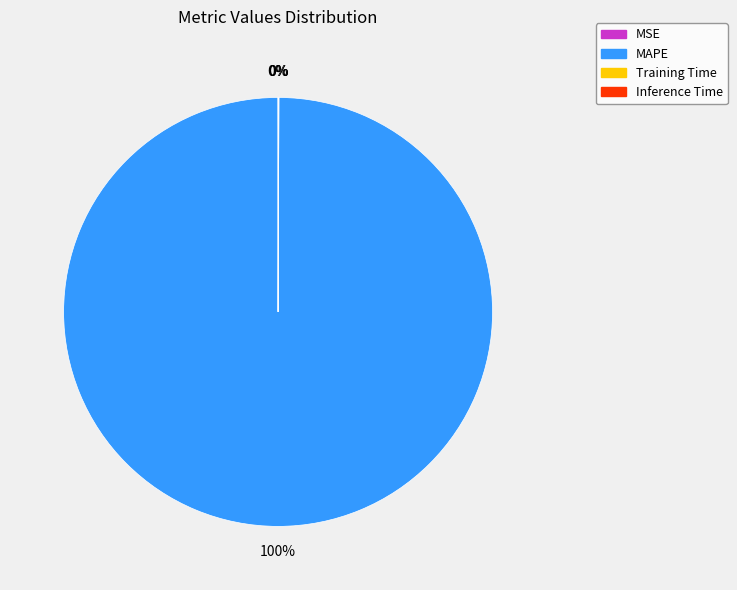

Which category has the biggest portion of the pie?

MAPE